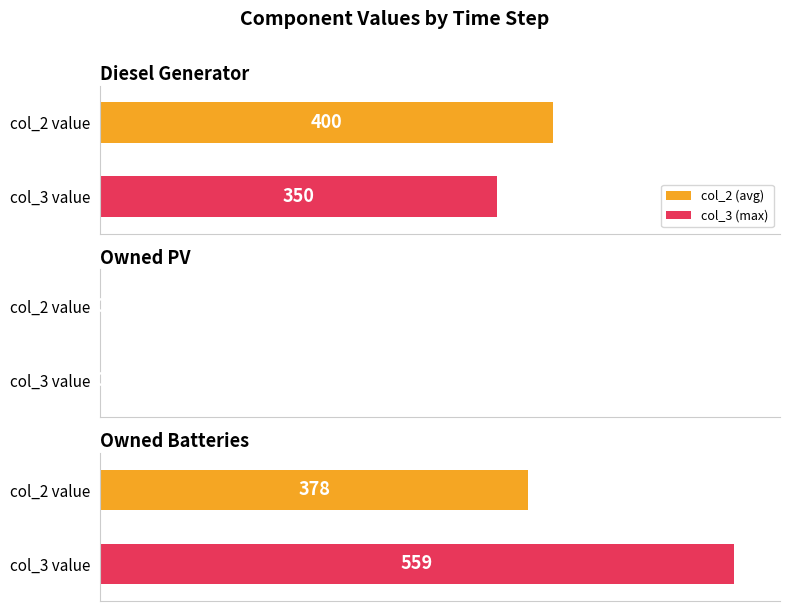

The value of col_3 at Owned Batteries is 985. True or false?

False